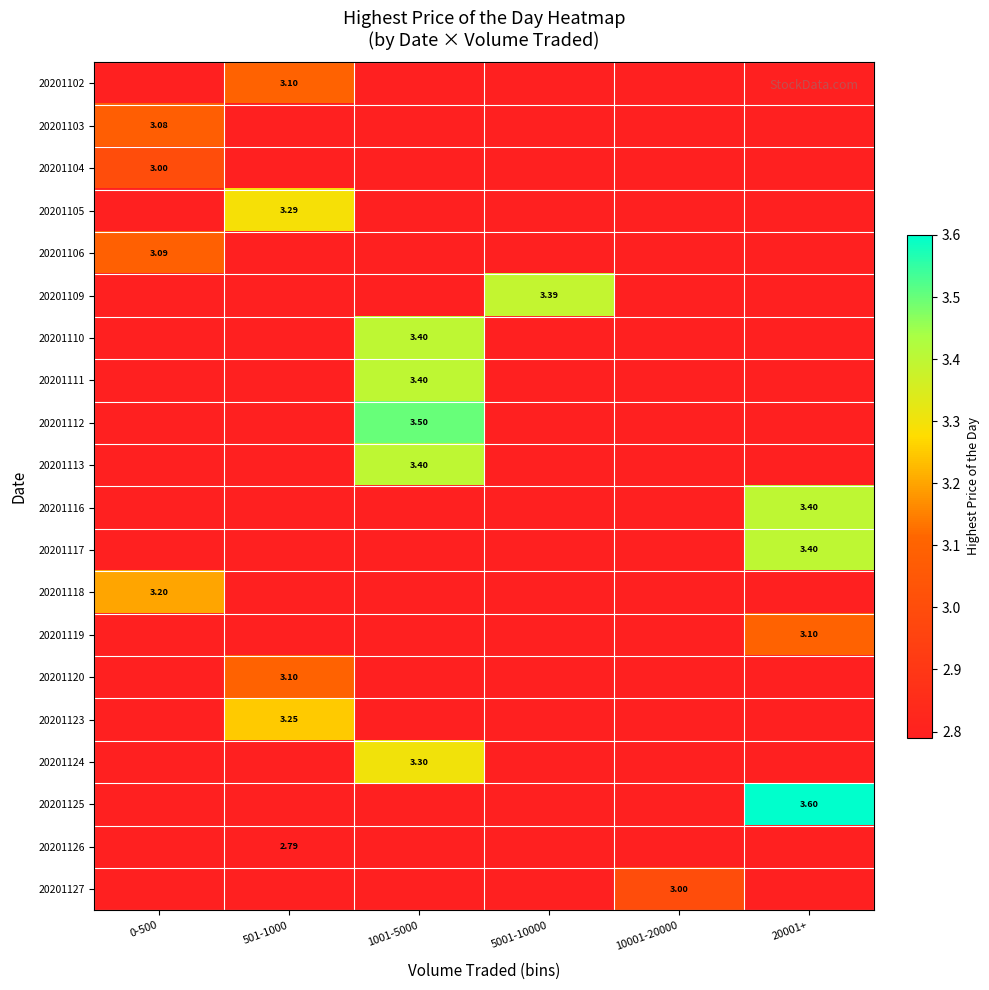

Between 0-500 and 501-1000, which is larger?

501-1000